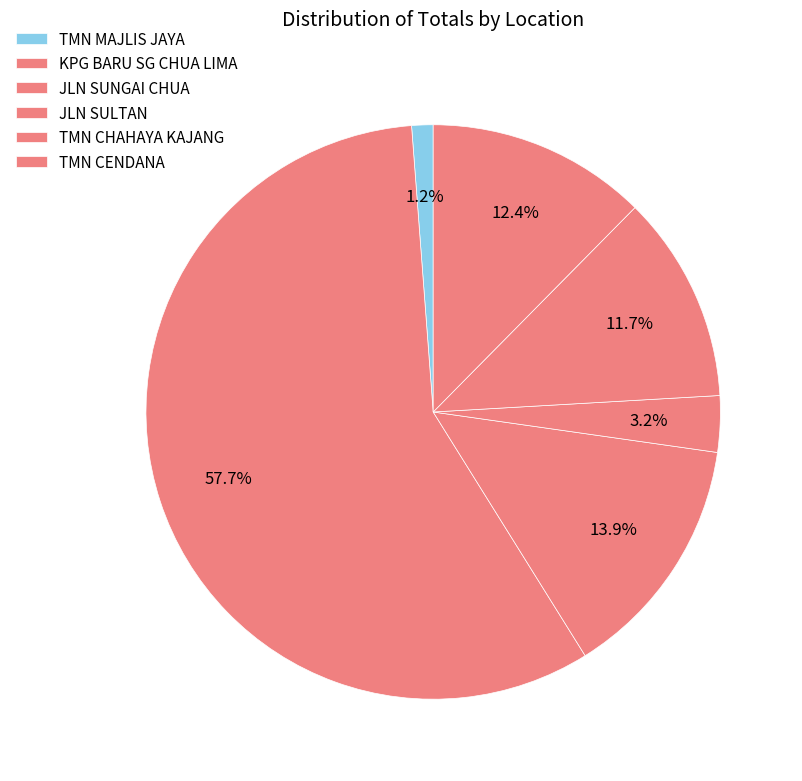

How many segments does this pie chart have?

6